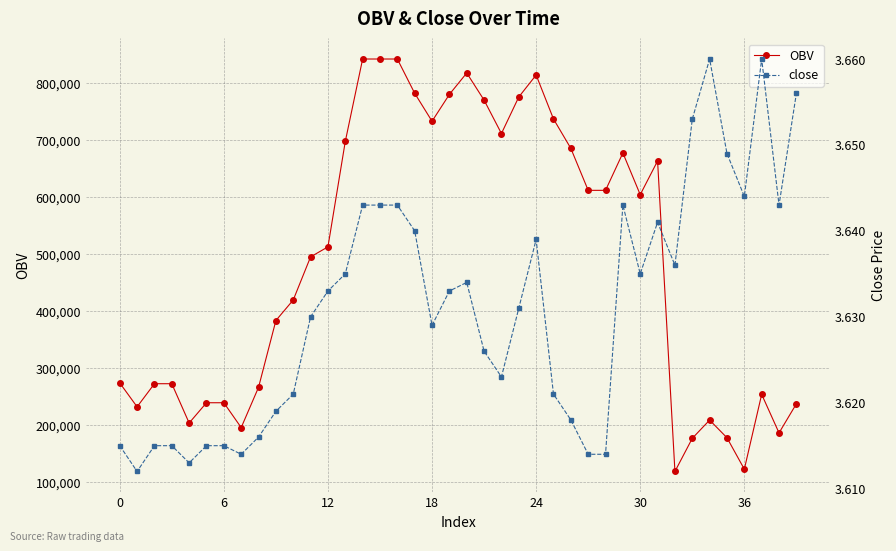

Is it true that OBV equals 430507.2 at 24?

False